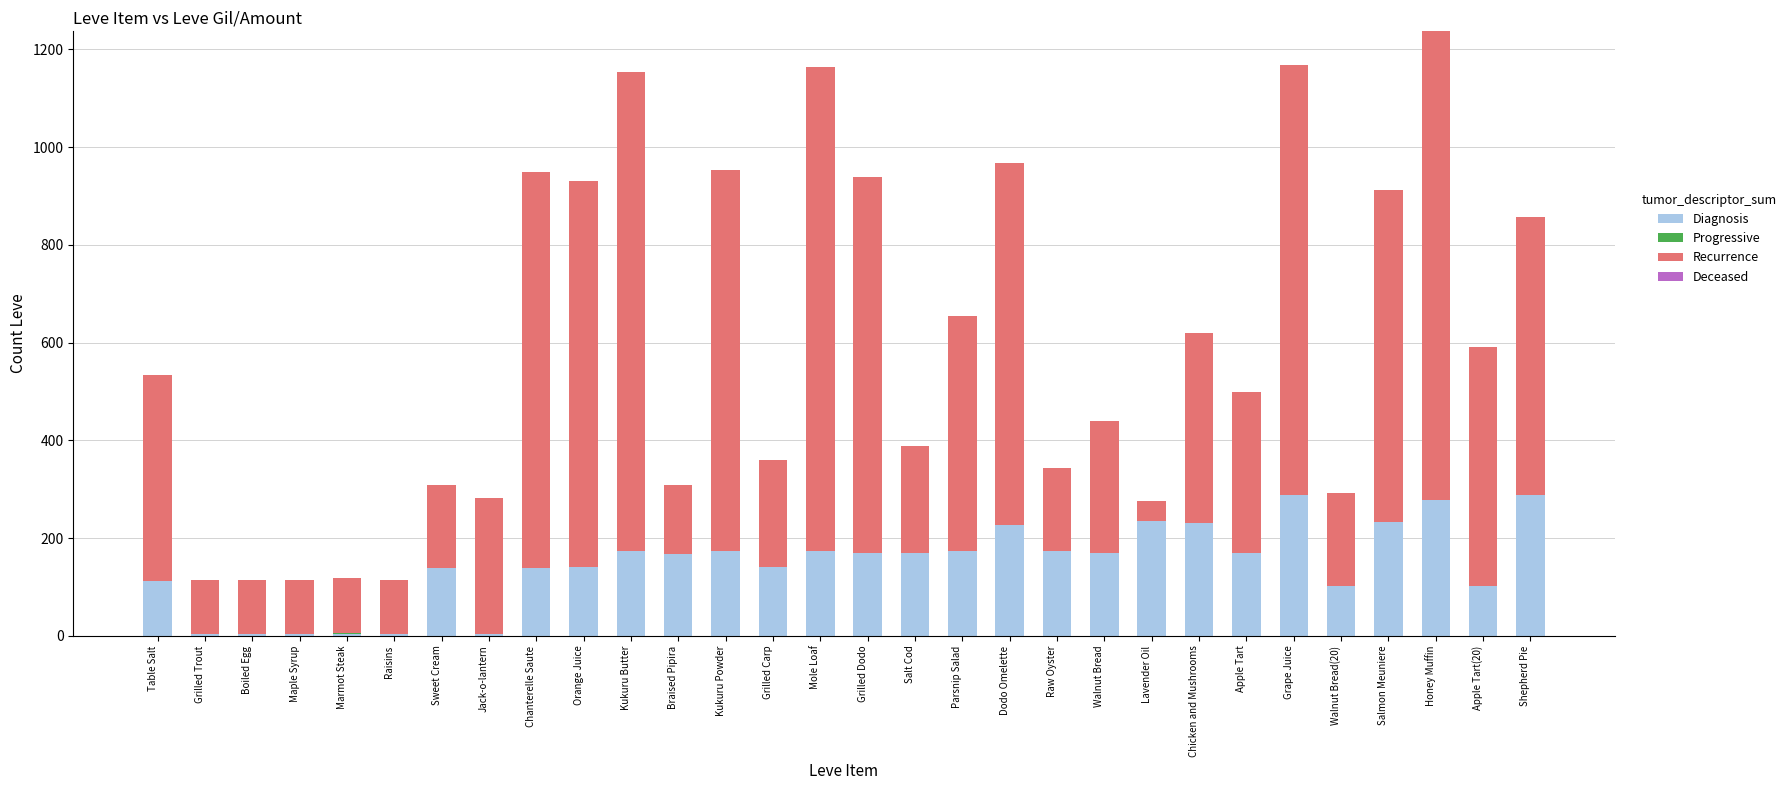

What is the total value across all series at Dodo Omelette?

967